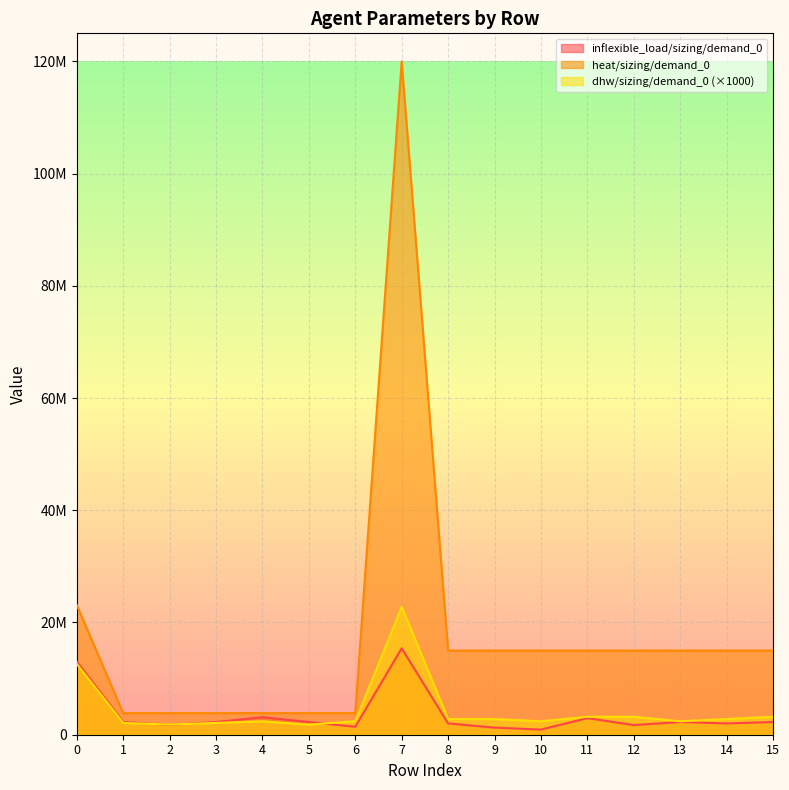

Is the value of inflexible_load/sizing/demand_0 at 4 greater than the value of dhw/sizing/demand_0 at 1?

Yes